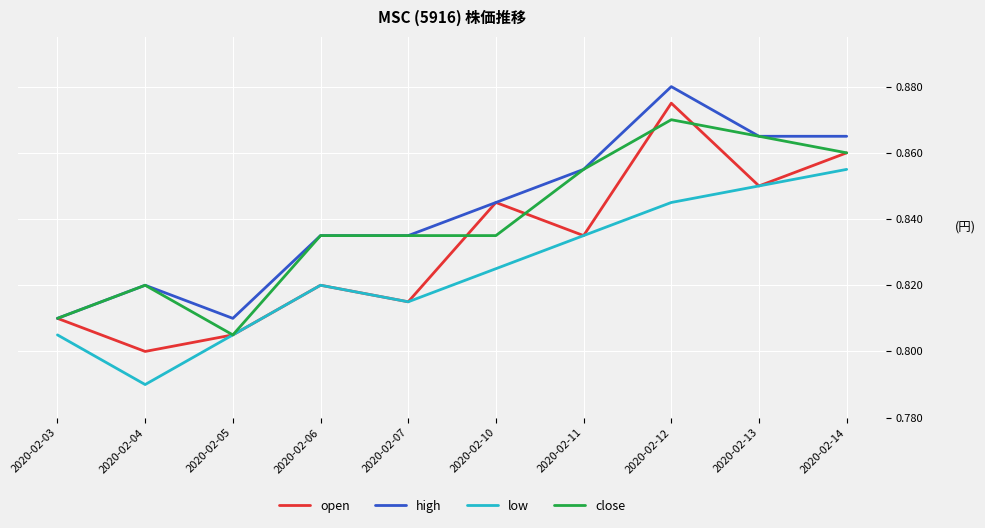

Rank the series by their maximum value, from lowest to highest.

low, close, open, high